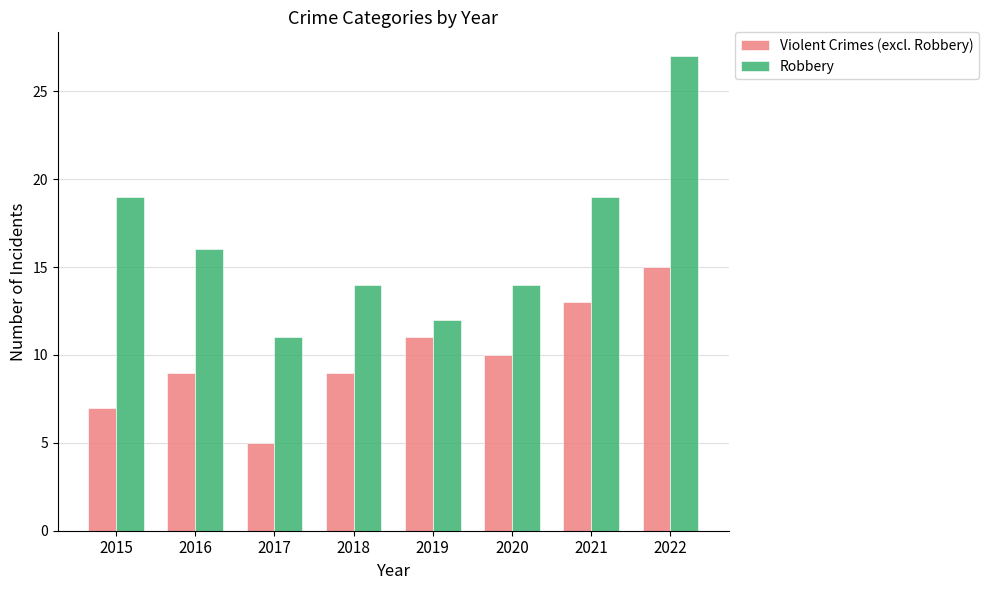

Which series has the widest spread of values?

Robbery